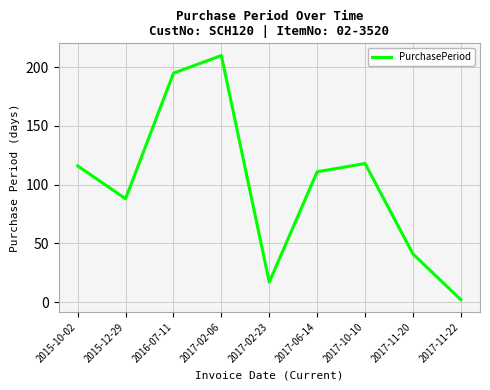

Reading left to right, what are all the values shown in this chart?

2015-10-02=116	2015-12-29=88	2016-07-11=195	2017-02-06=210	2017-02-23=17	2017-06-14=111	2017-10-10=118	2017-11-20=41	2017-11-22=2